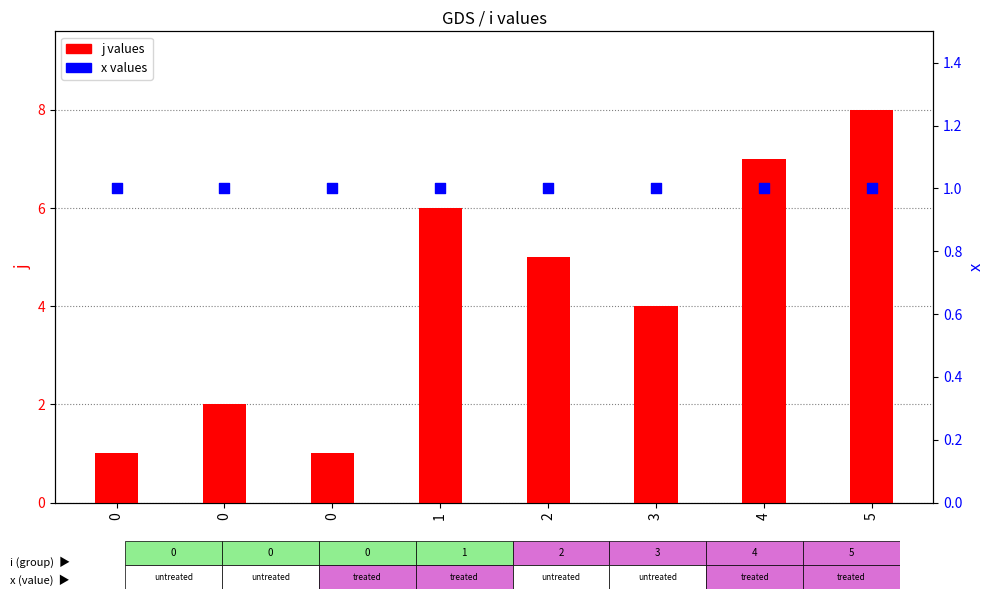

What is the total value across all series at 0?

2